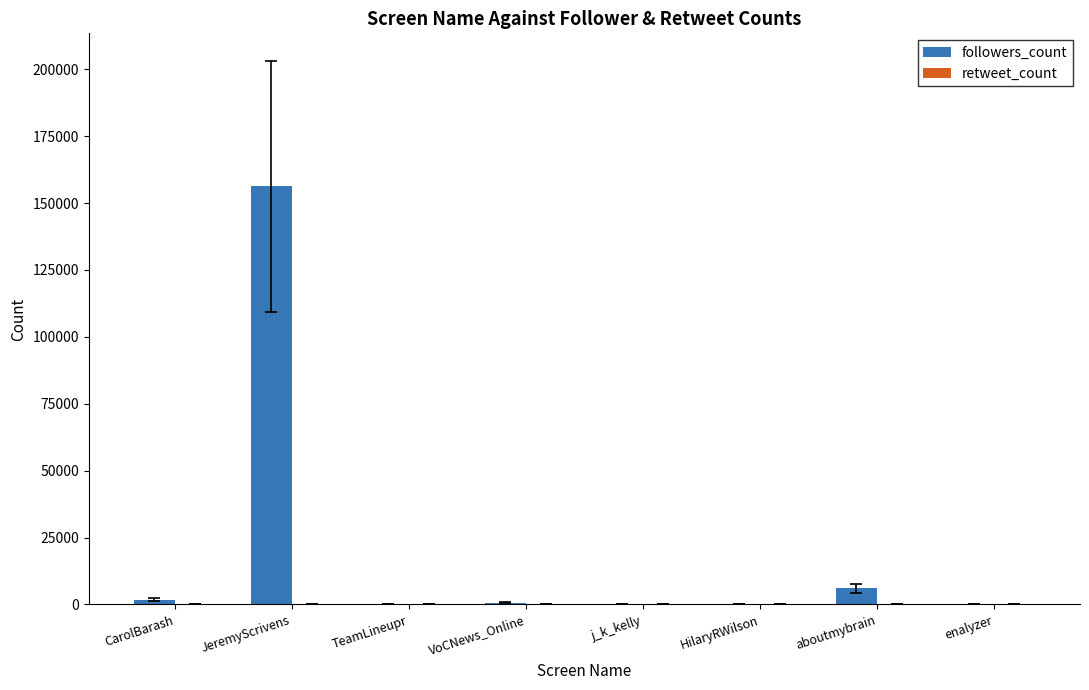

What is the sum of all followers_count values?

165608